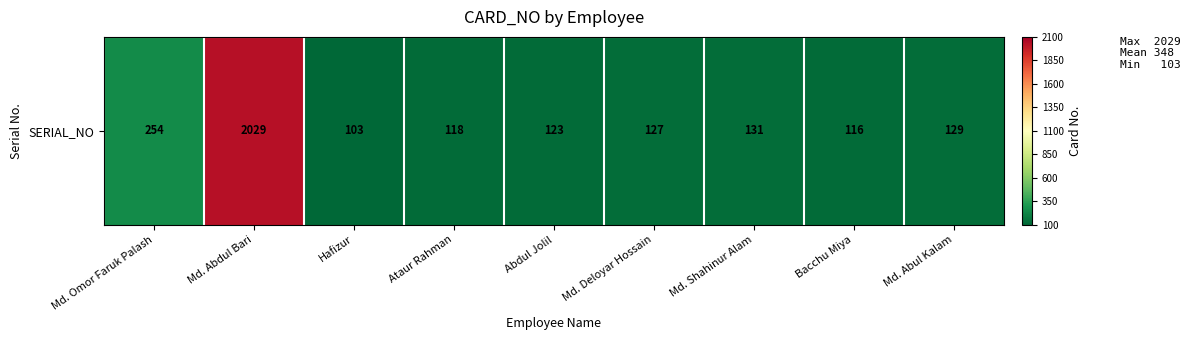

At which label does the data first exceed 127?

Md. Omor Faruk Palash